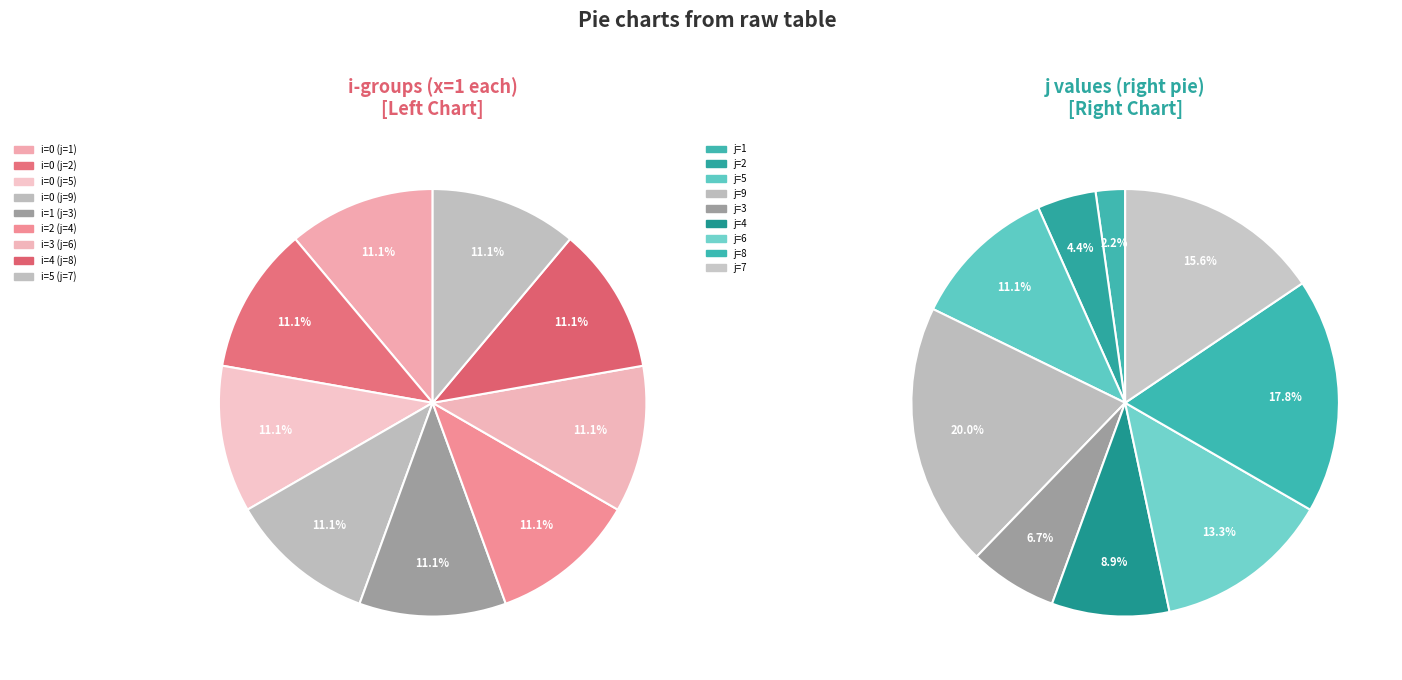

How much of the chart is everything except 8?

88.9%